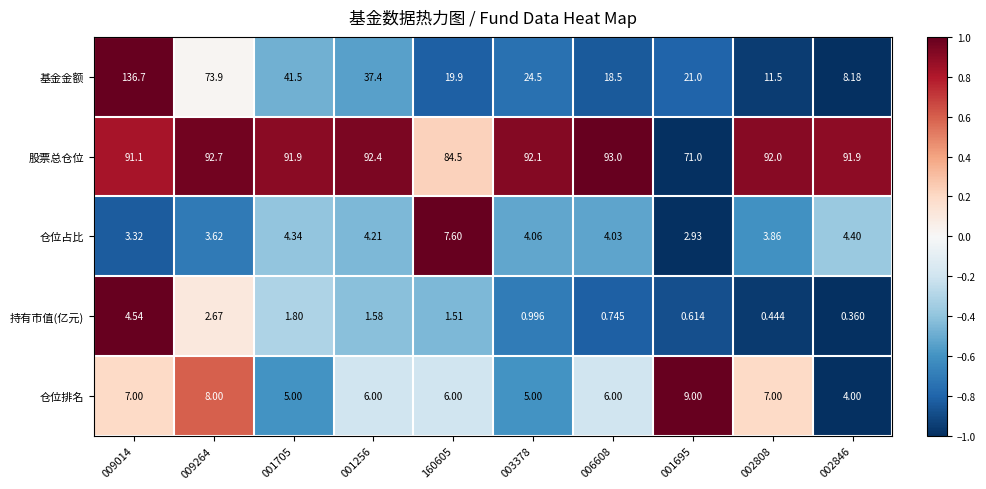

Is the value of 股票总仓位 at 001695 greater than the value of 仓位排名 at 002808?

Yes